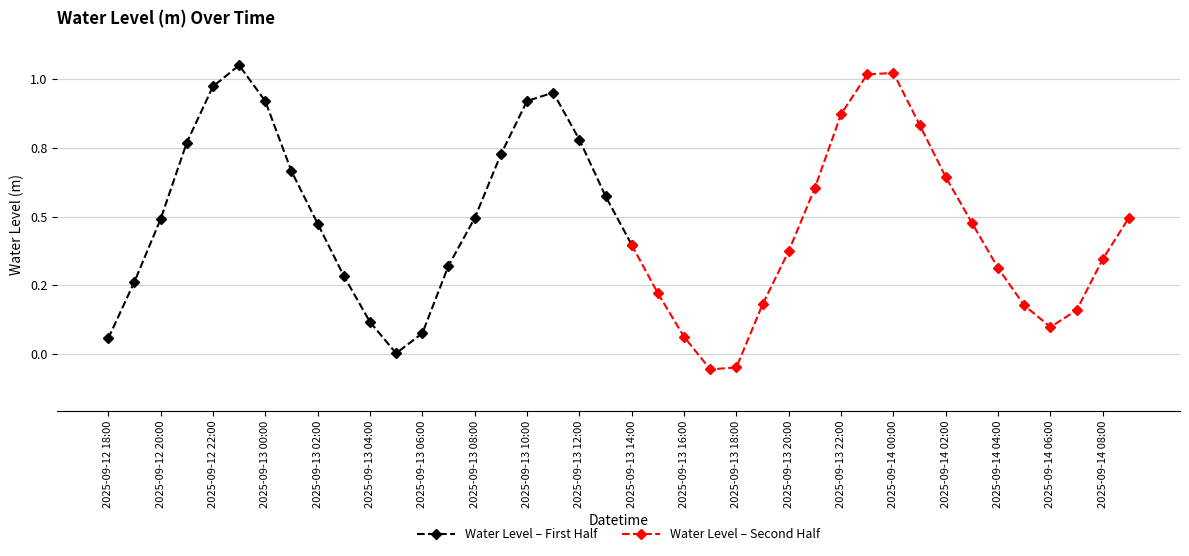

What is the label of the 30th point from the left?

2025-09-13 23:00